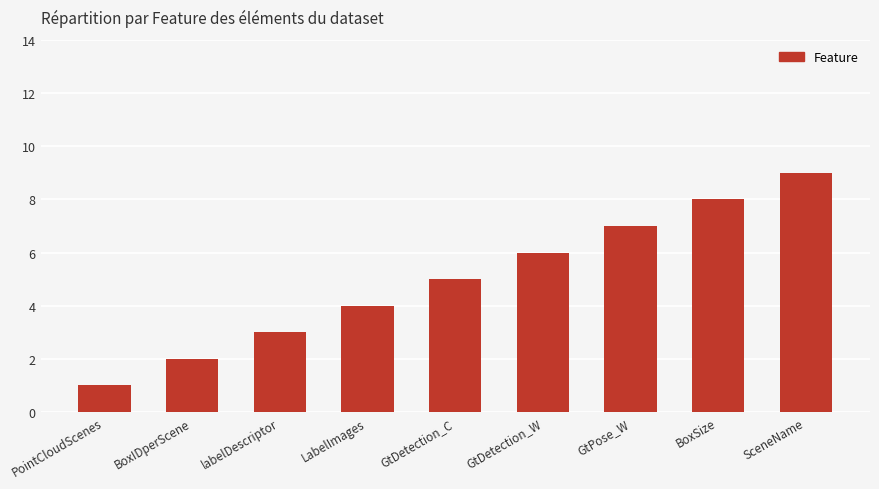

Count the number of data series in this chart.

1